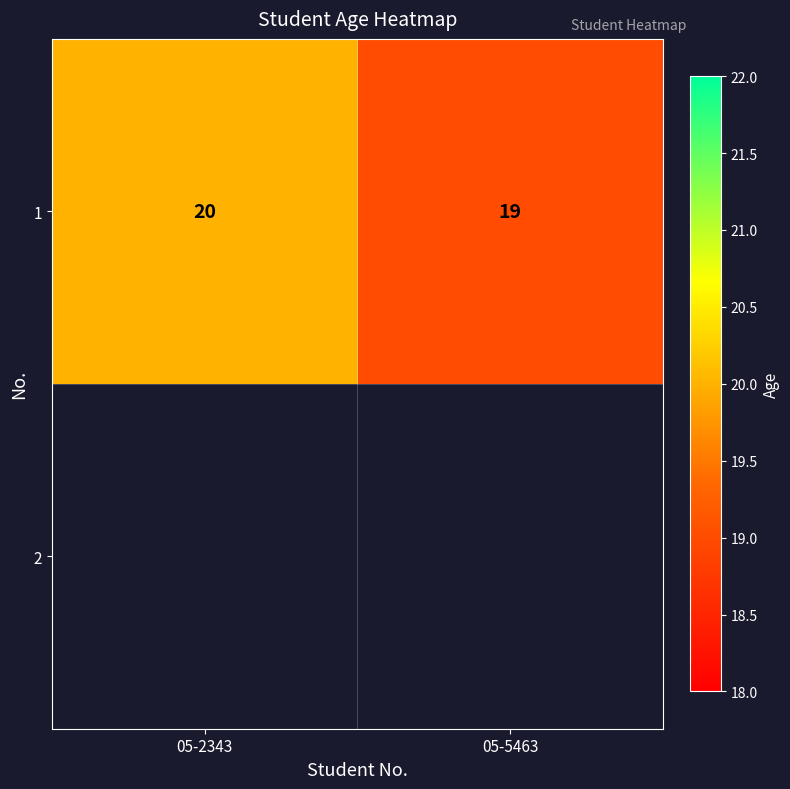

Which label corresponds to the smallest value in the chart?

05-5463